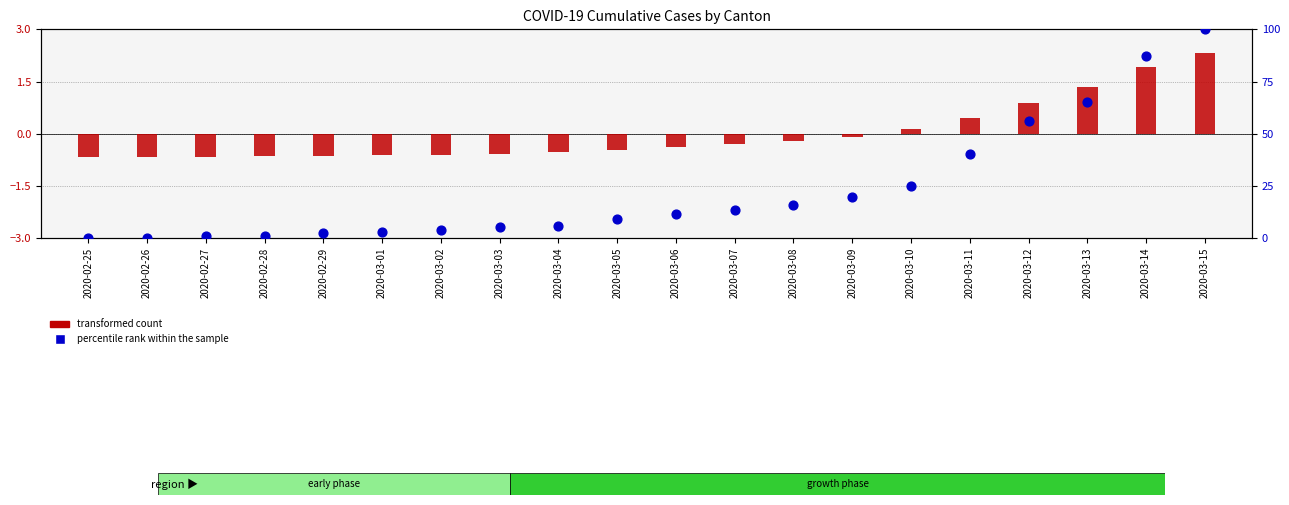

At how many categories does at least one series exceed 73?

2